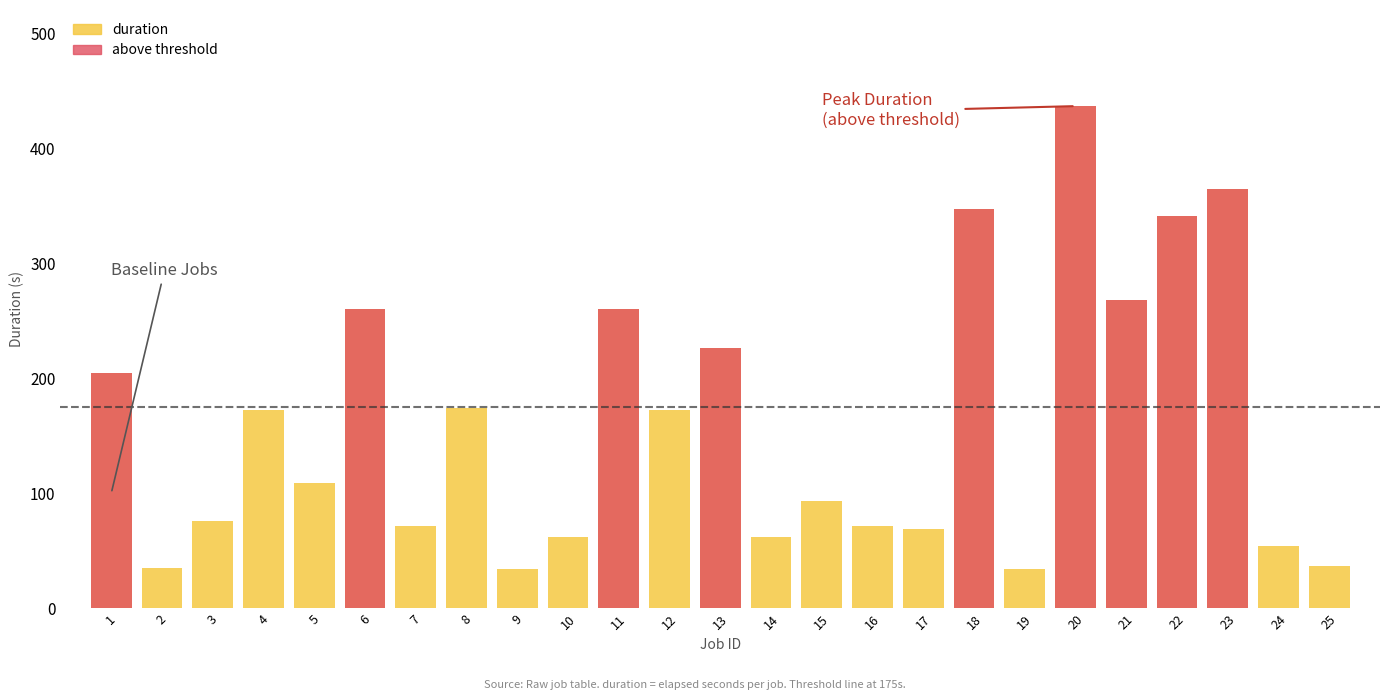

What is the highest value of the answer (above threshold) series?

436.5